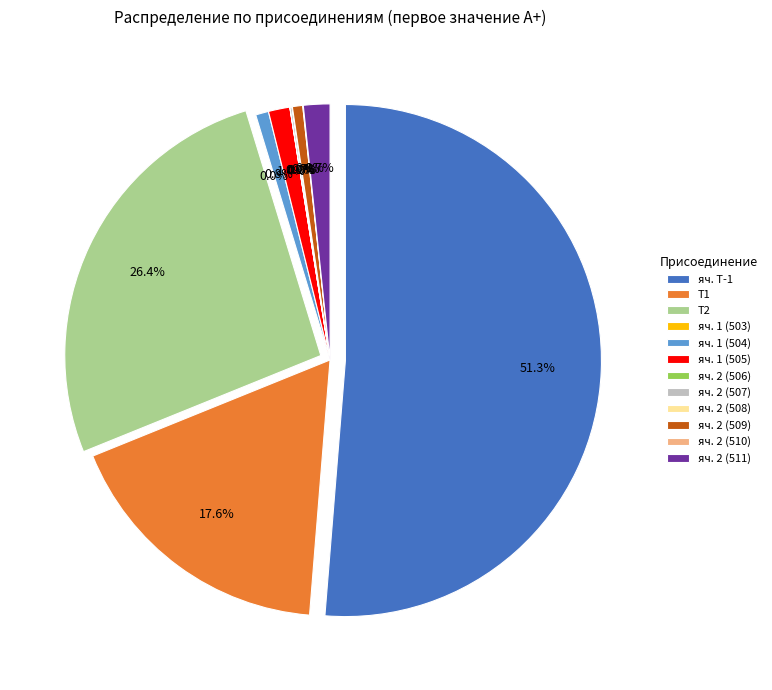

What is the ratio of the value at яч. 2 (509) to the value at яч. 1 (504)?

0.8